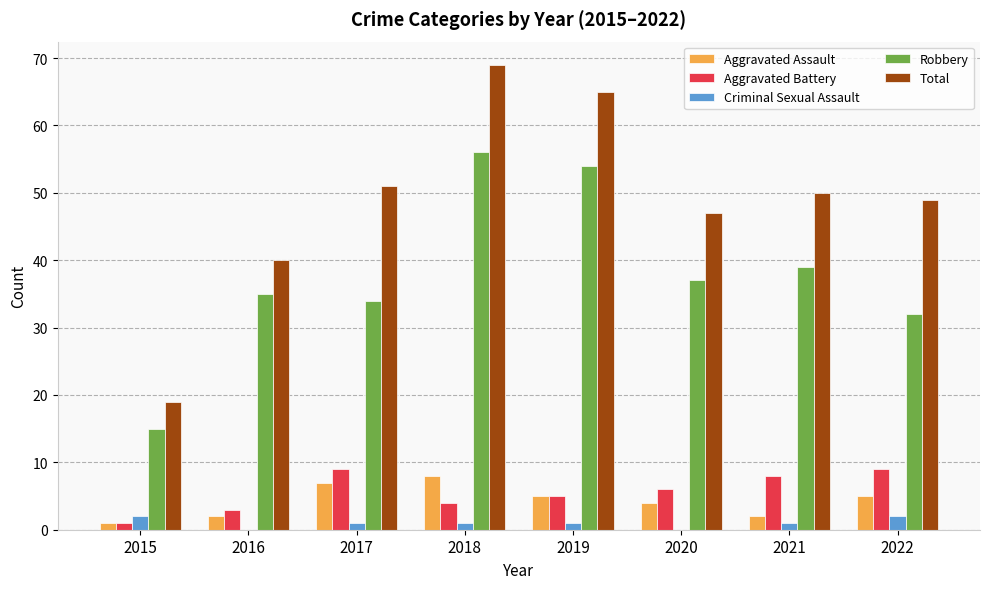

What is the sum of all Aggravated Battery values?

45